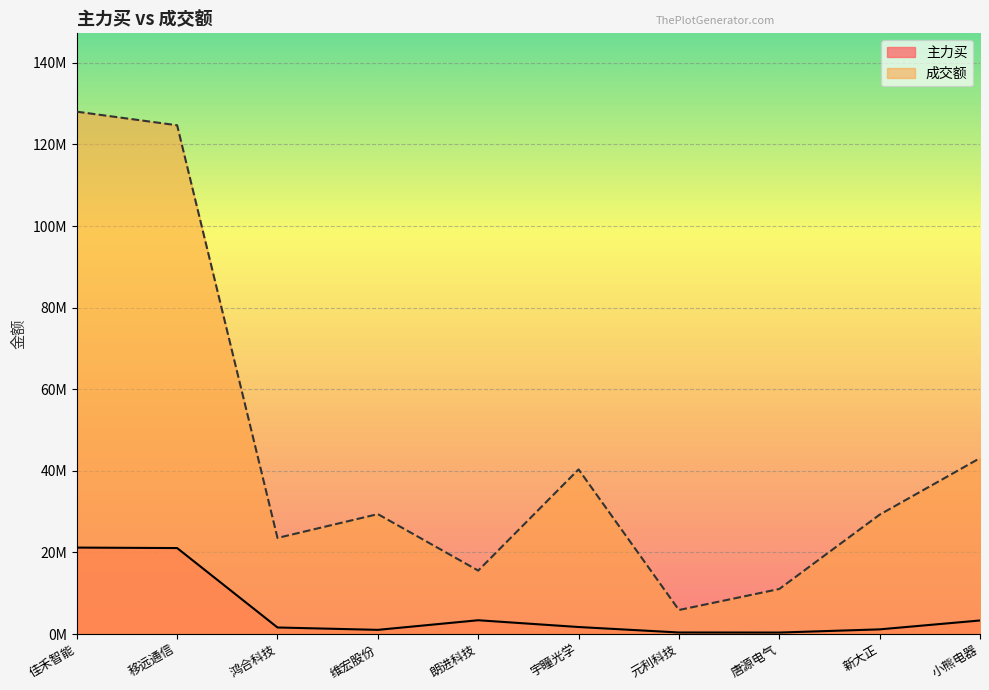

Where is 主力买 nearest to the value 10773163?

朗进科技